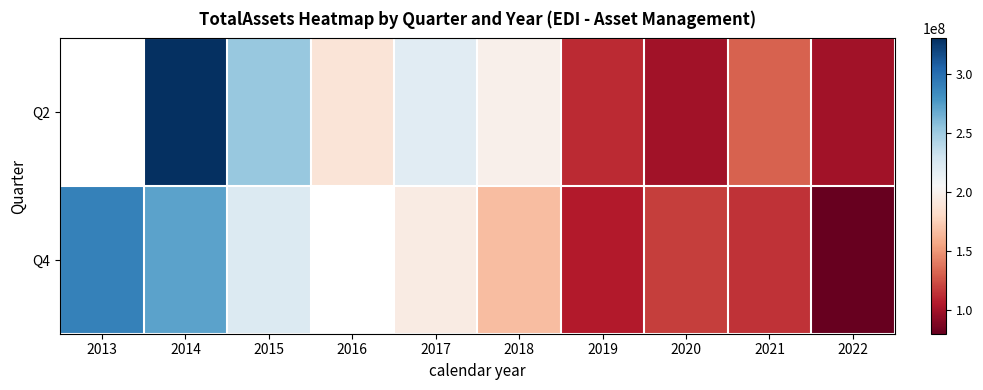

Rank the series by their average value, from highest to lowest.

Q2, Q4